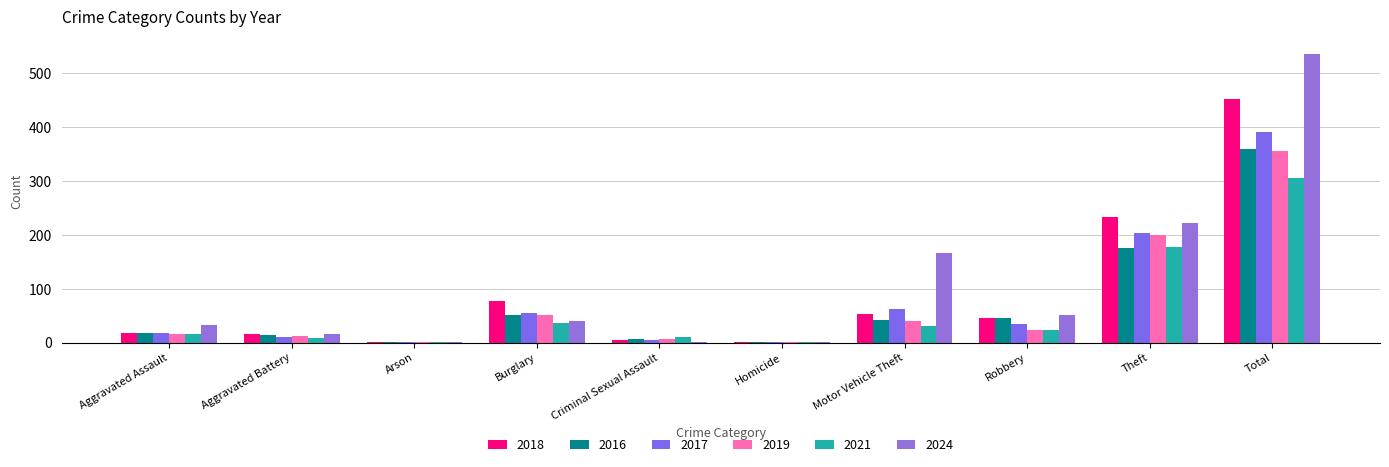

What is the difference between the 2019 values at Aggravated Assault and Arson?

15